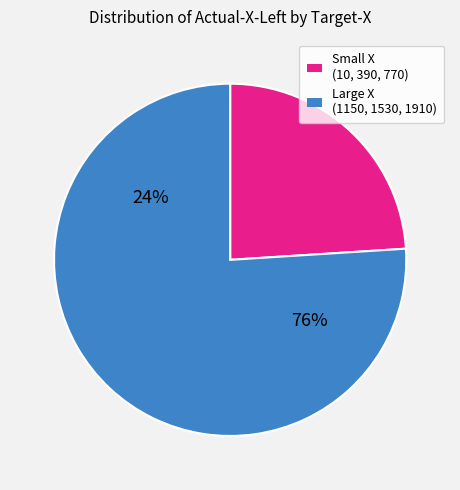

Is it true that 770 is 8% of the pie?

False